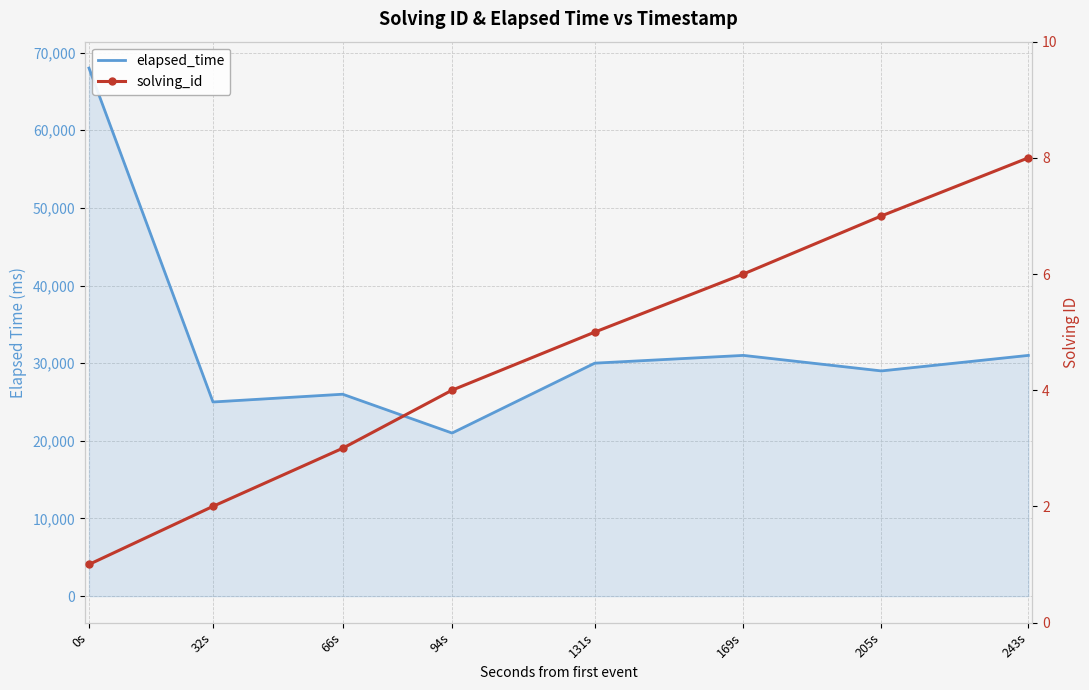

How many categories are shown in the chart?

8